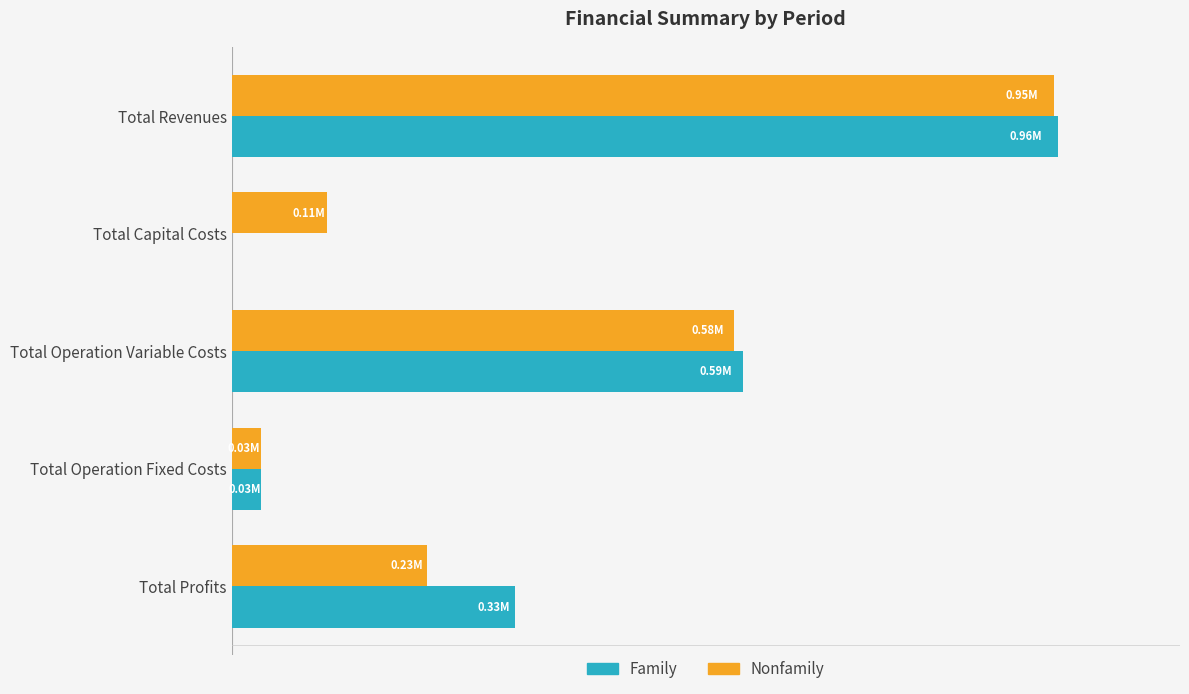

Reading left to right, list all the values displayed in this chart.

Family: 958748.0	0.0	592667.9	34468.3	328945.1
Nonfamily: 954226.0	110666.7	582901.5	34019.9	226637.9